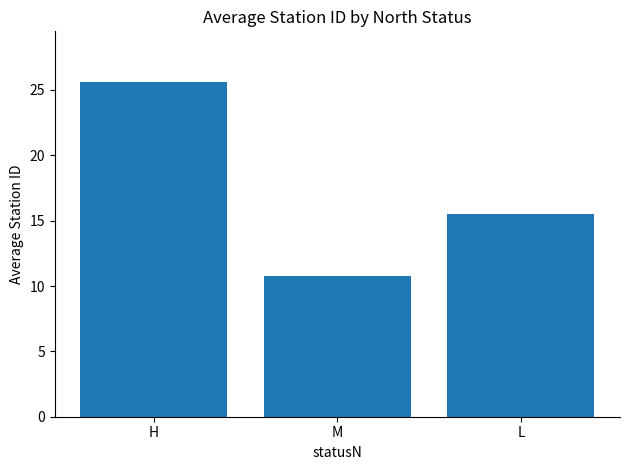

What is the change in value from H to M?

-14.9